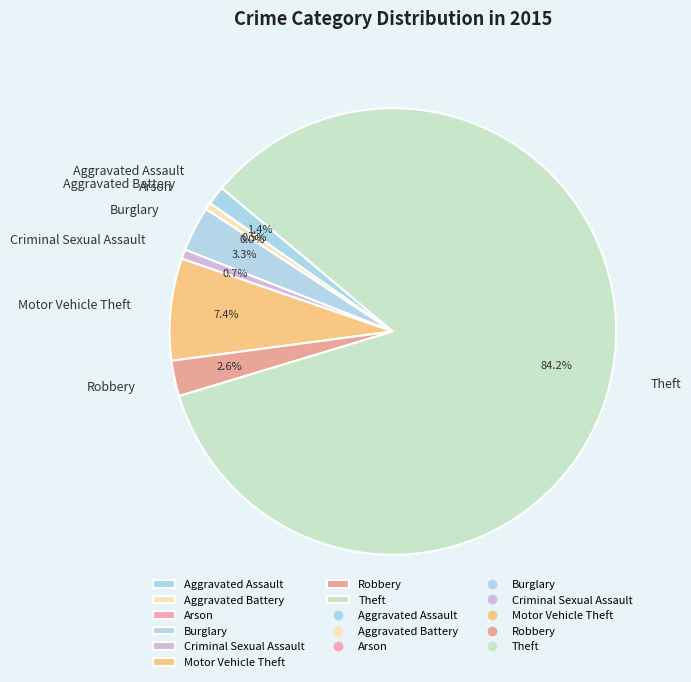

What is the change in value from Aggravated Assault to Arson?

-8